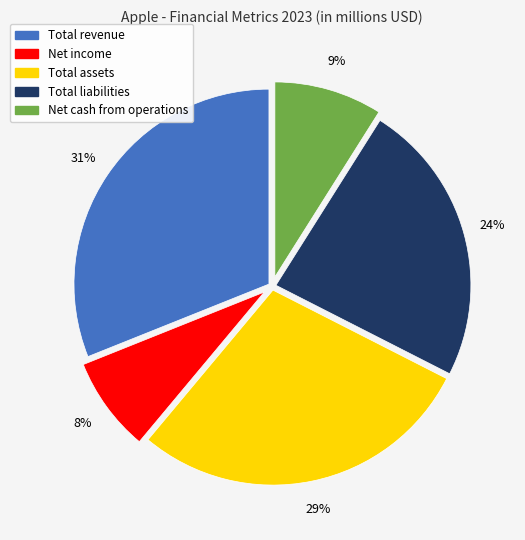

To the nearest percent, what is the difference between the largest and smallest slice percentages?

23%